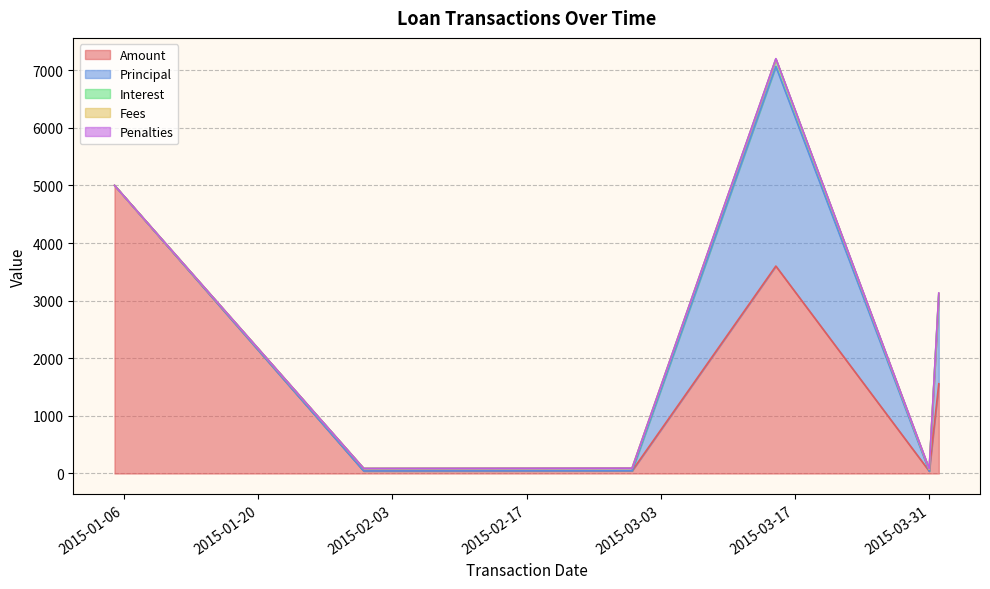

What is the difference between the highest and lowest values at 2015-01-31?

44.4